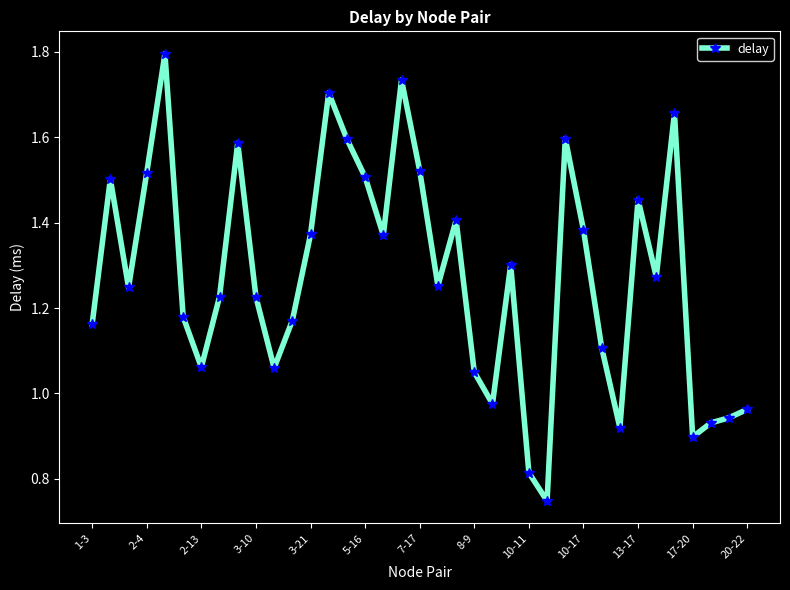

What is the sum of all values?

47.2